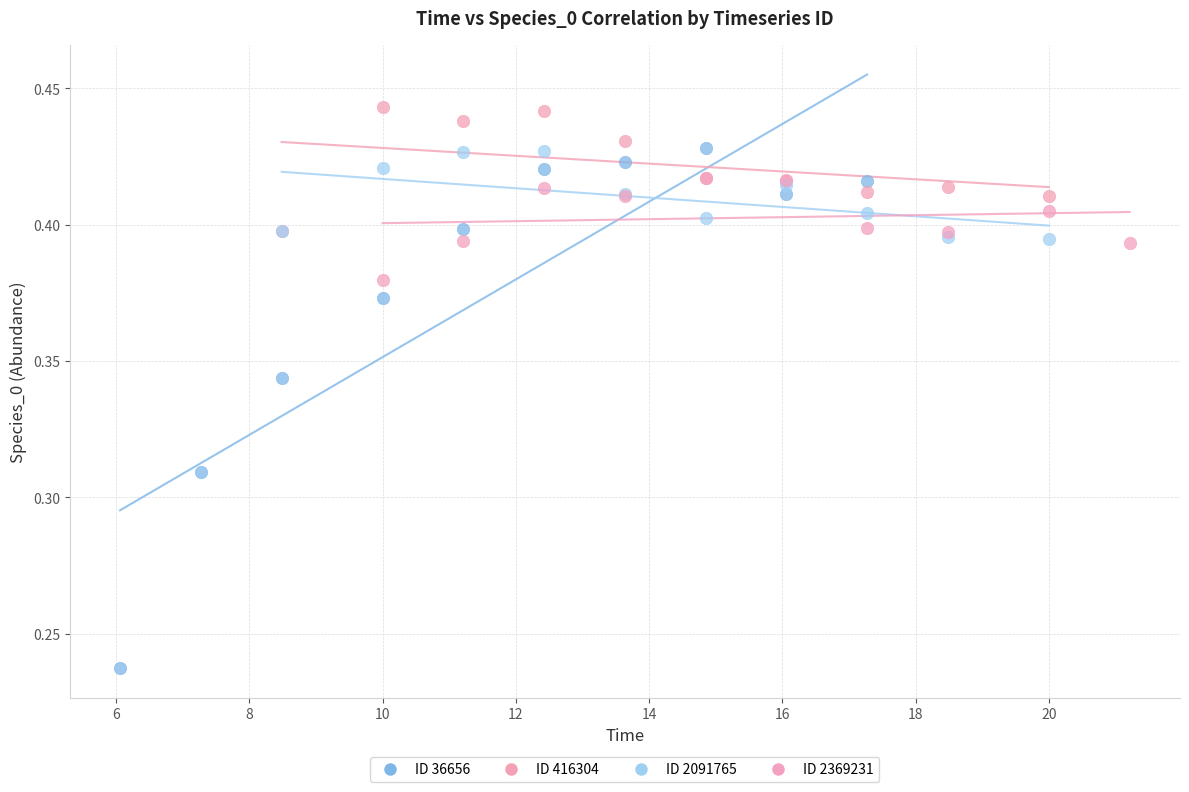

Which series reaches the minimum Y coordinate?

ID 36656